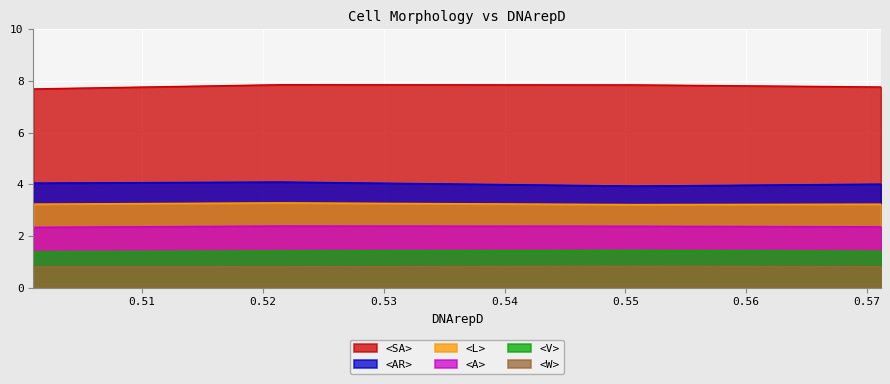

What is the minimum value shown in the chart?

0.8